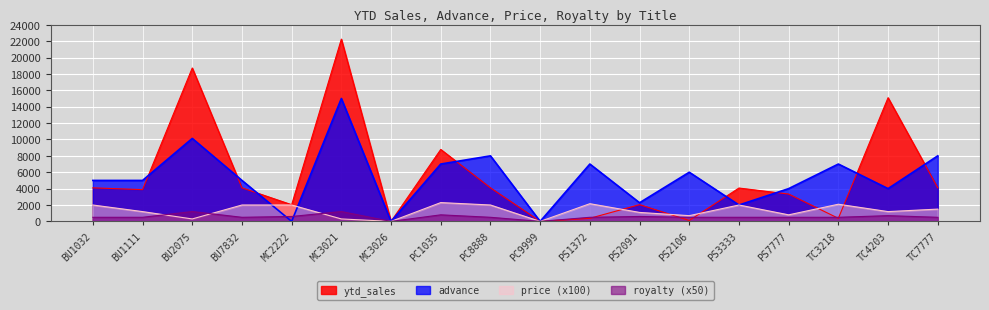

Reading left to right, what are all the values shown in this chart?

ytd_sales: 4095.0	3876.0	18722.0	4095.0	2032.0	22246.0	0.0	8780.0	4095.0	0.0	375.0	2045.0	111.0	4072.0	3336.0	375.0	15096.0	4095.0
advance: 5000.0	5000.0	10125.0	5000.0	0.0	15000.0	0.0	7000.0	8000.0	0.0	7000.0	2275.0	6000.0	2000.0	4000.0	7000.0	4000.0	8000.0
price: 1999.0	1195.0	299.0	1999.0	1999.0	299.0	0.0	2295.0	2000.0	0.0	2159.0	1095.0	700.0	1999.0	799.0	2095.0	1195.0	1499.0
royalty: 500.0	500.0	1200.0	500.0	600.0	1200.0	0.0	800.0	500.0	0.0	500.0	600.0	500.0	500.0	500.0	500.0	700.0	500.0